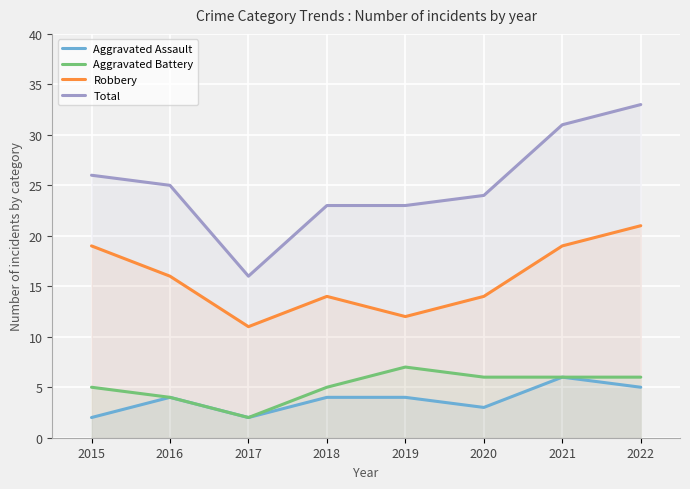

What is the spread (max minus min) of values at 2018?

19